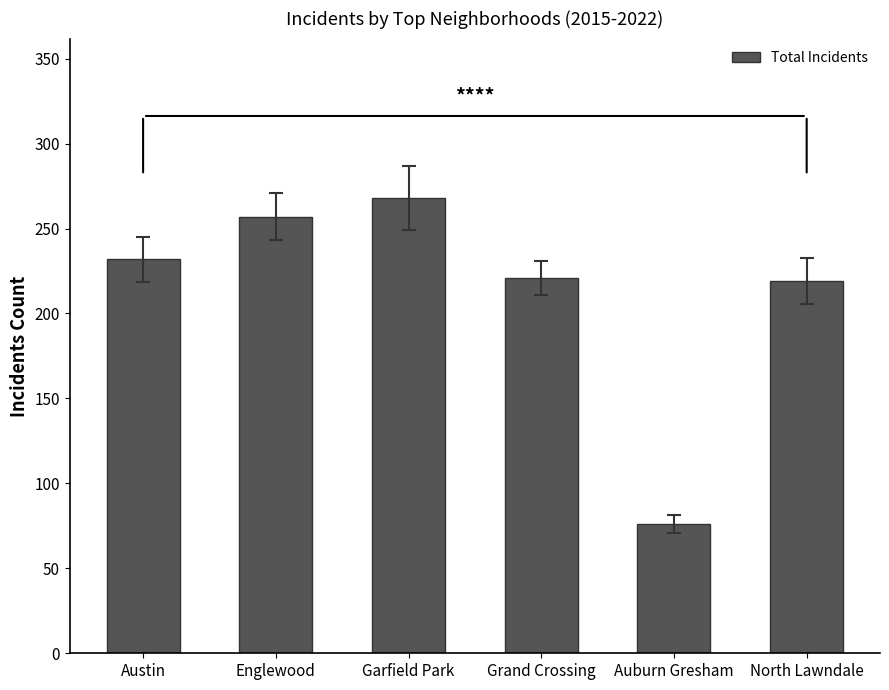

Which has a higher value, North Lawndale or Auburn Gresham?

North Lawndale